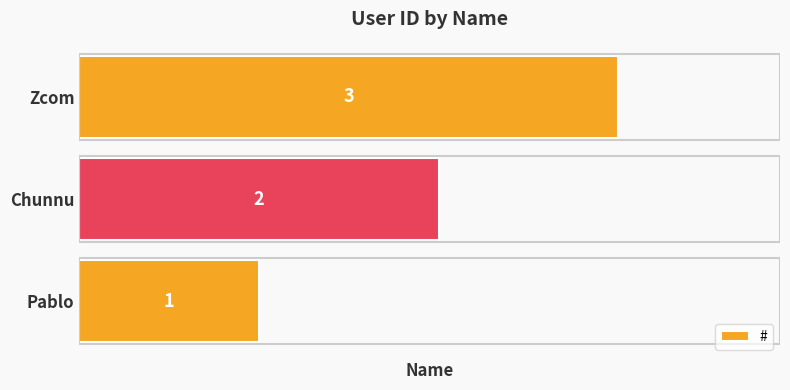

List the labels in order of value, smallest first.

Pablo, Chunnu, Zcom